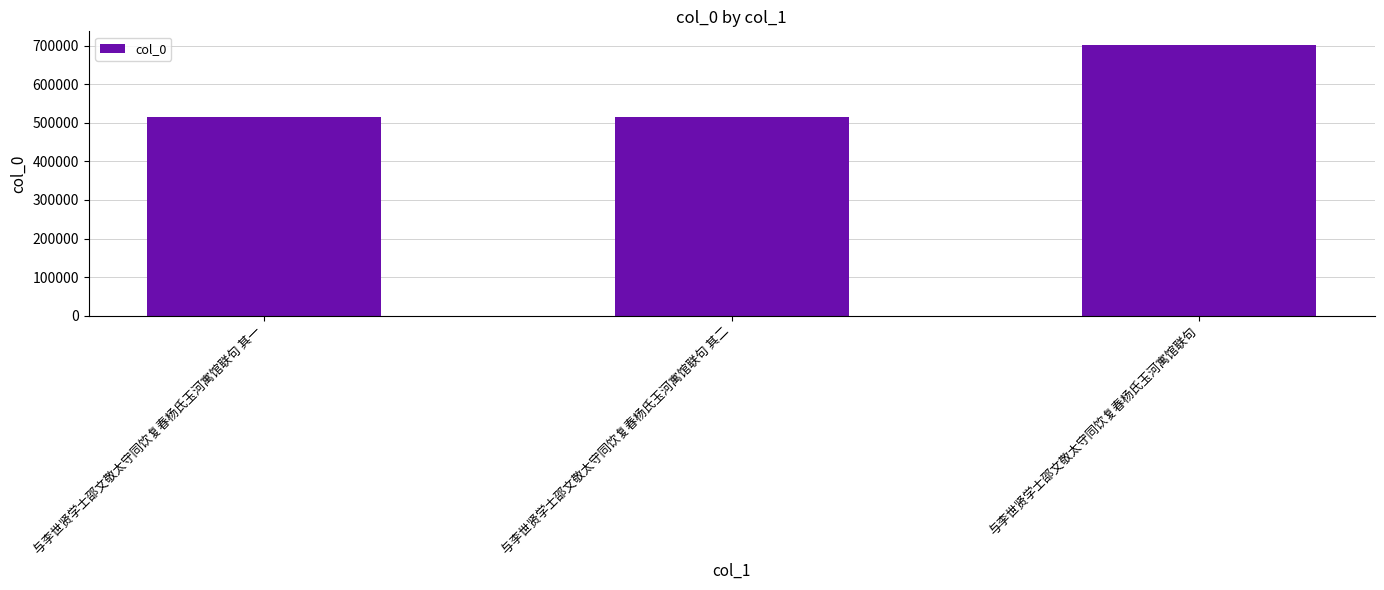

What is the average value?

577102